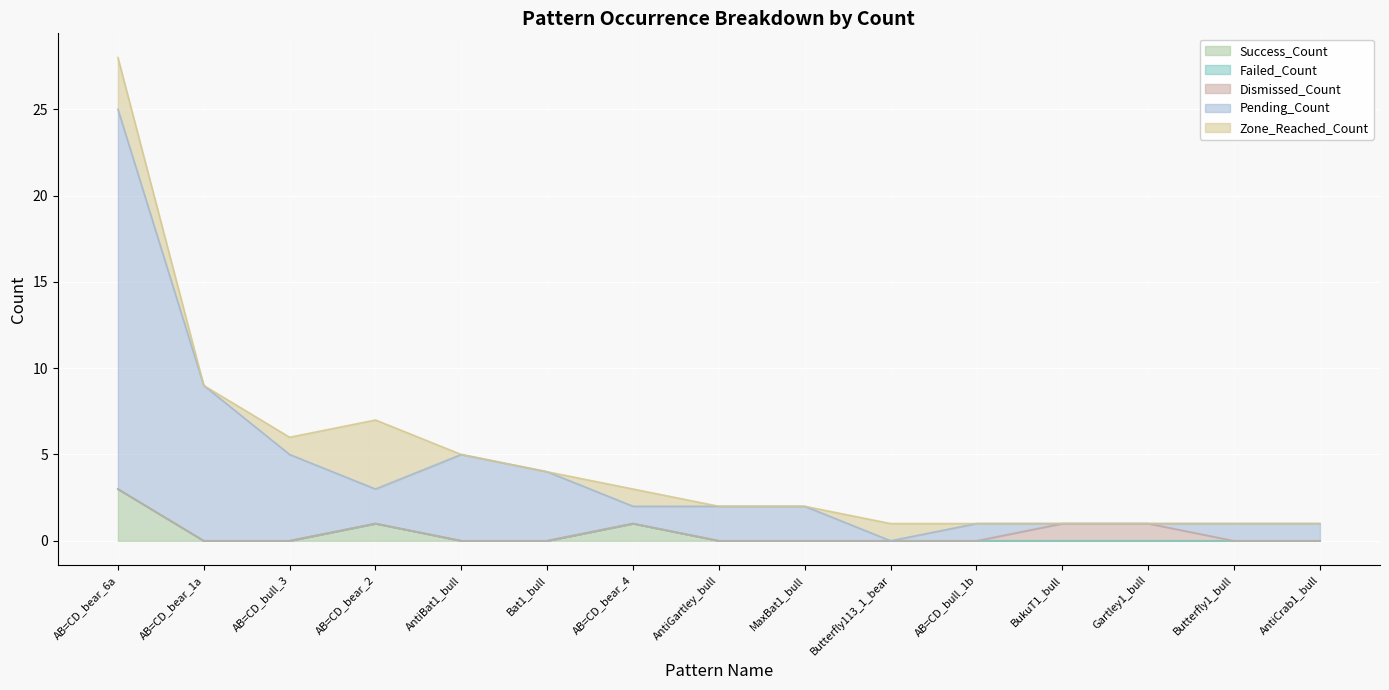

What position from the left is AB=CD_bear_2?

4